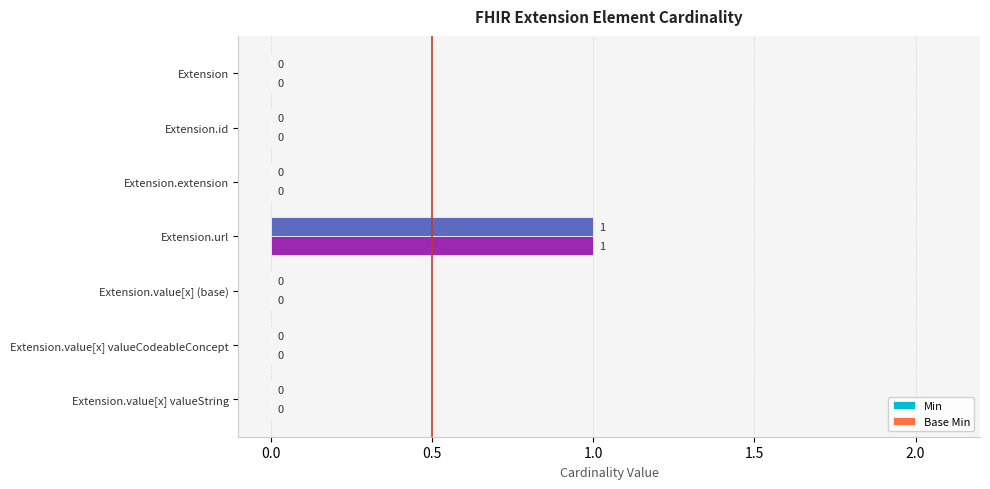

How many Min values are between 0 and 1?

7